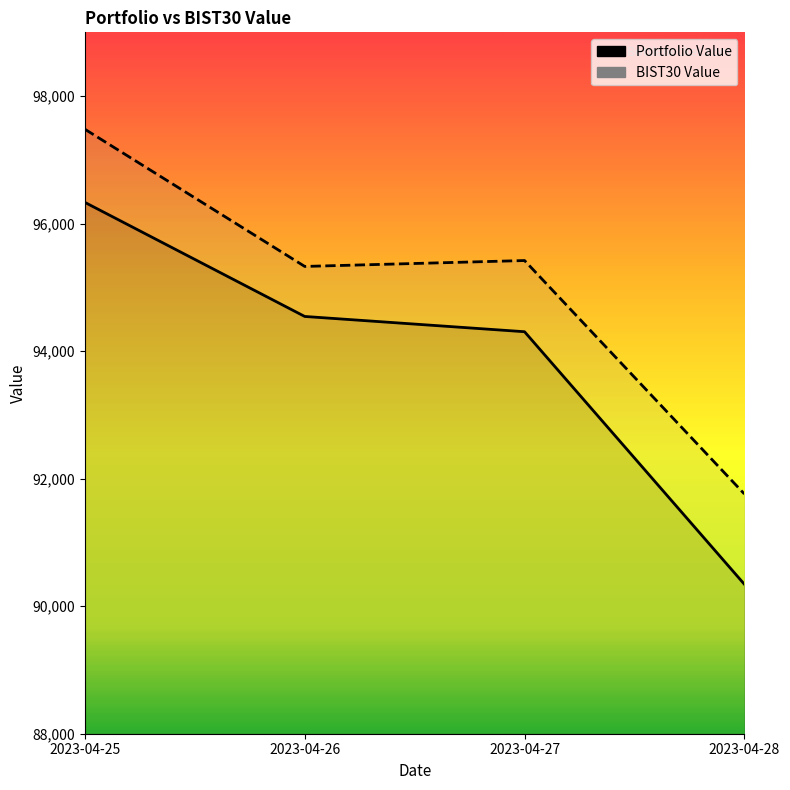

How many values in the Portfolio Value series exceed 94544?

2